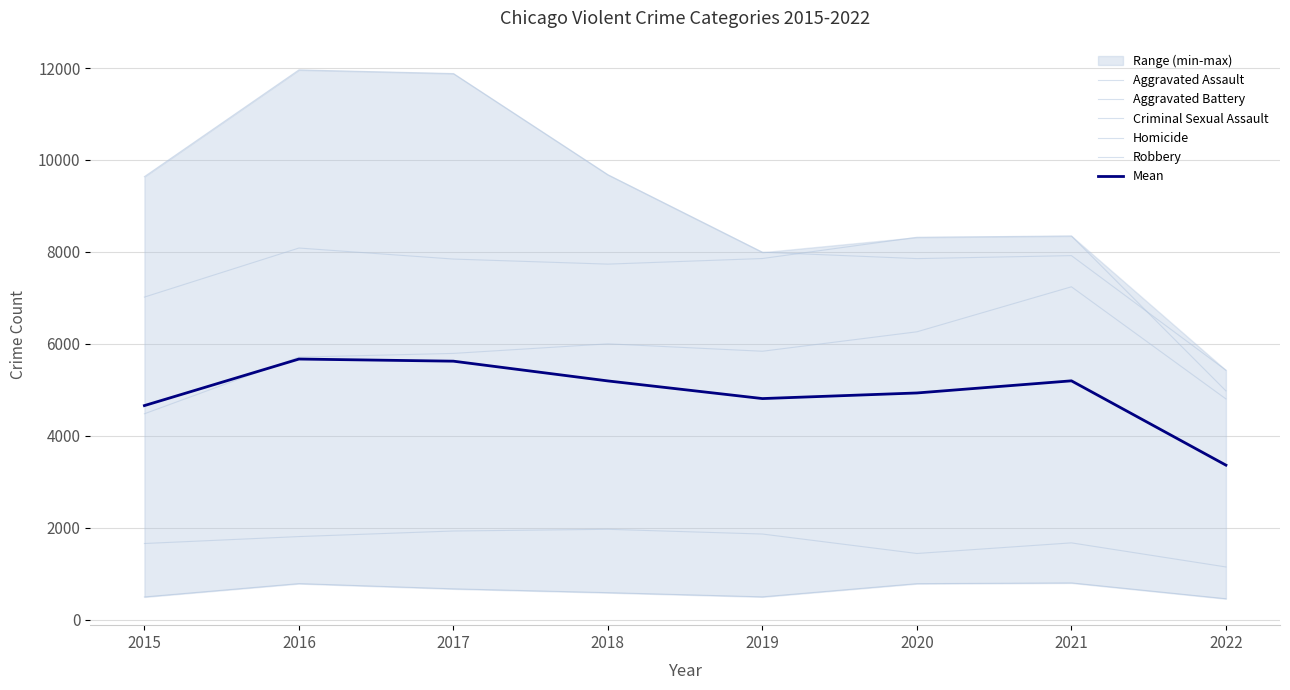

In Mean, how many points are higher than both neighbors (excluding endpoints)?

2